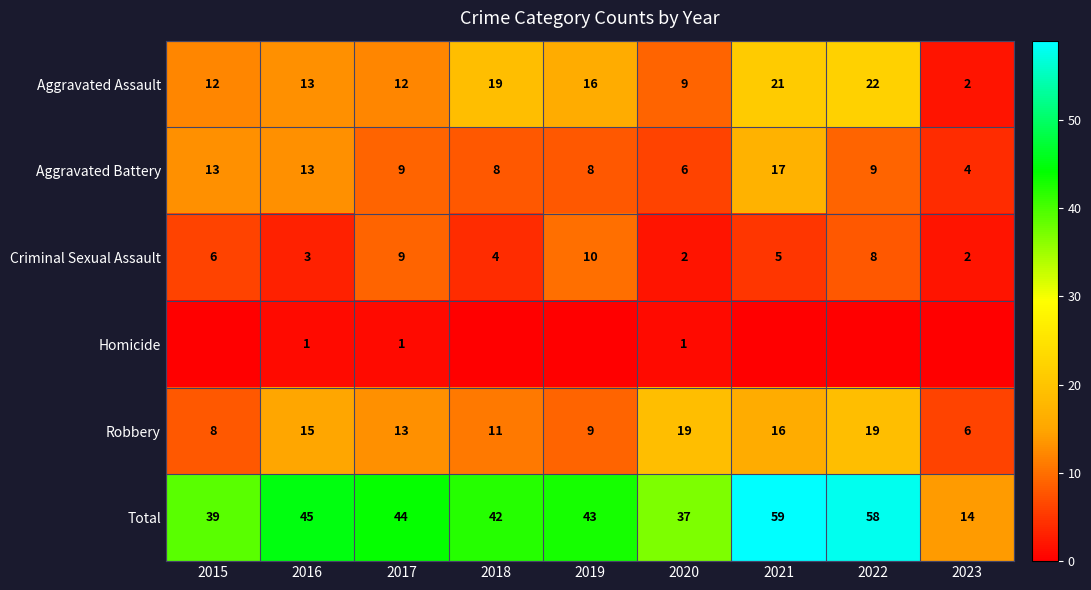

Is it true that Aggravated Battery equals 6 at 2015?

False